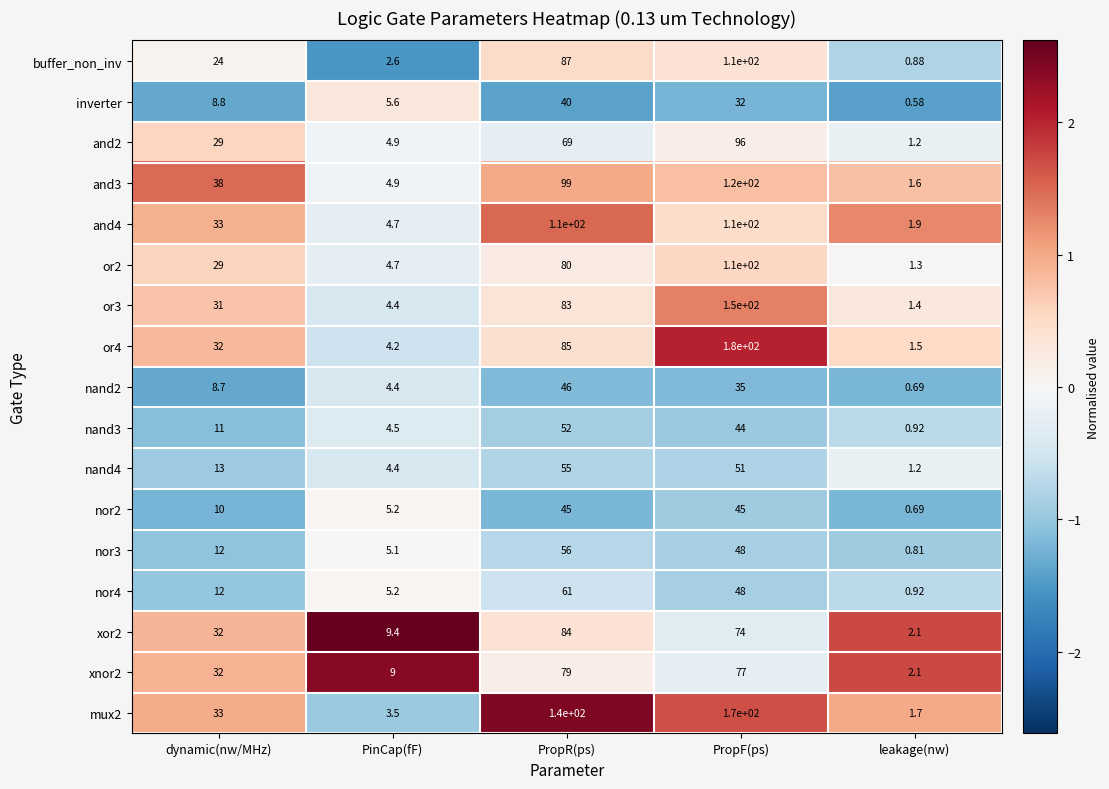

List the labels in order of xor2 value, largest first.

PropR(ps), PropF(ps), dynamic(nw/MHz), PinCap(fF), leakage(nw)